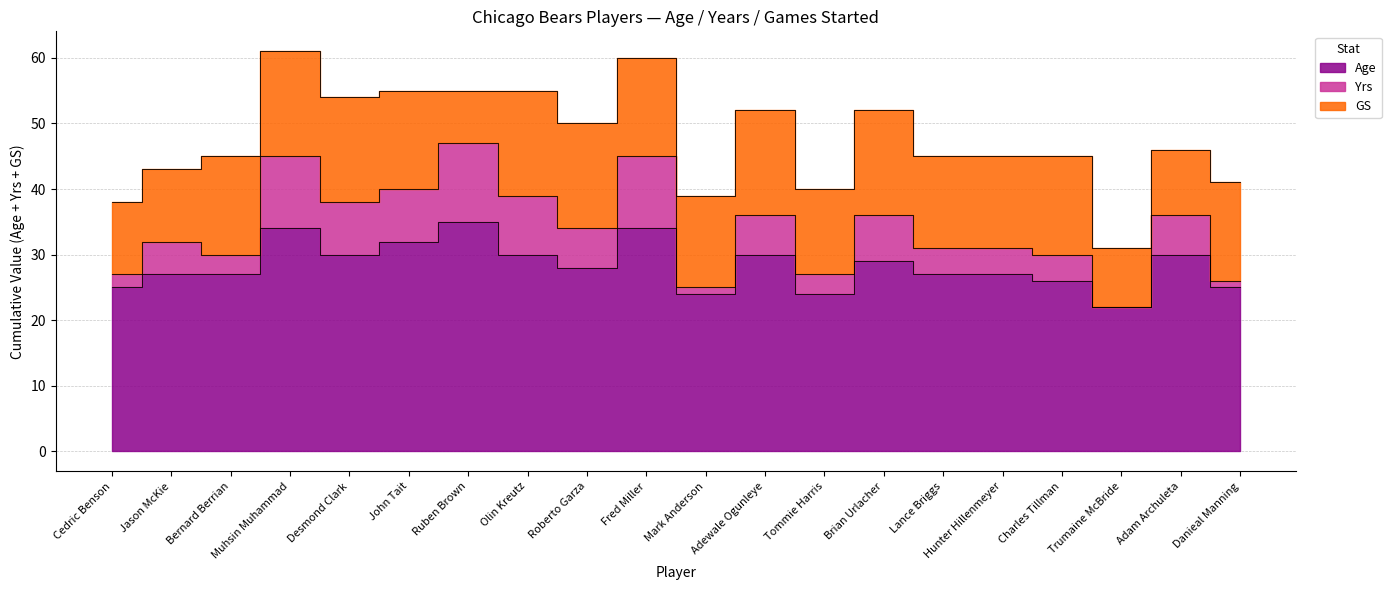

What is the sum of all Age values?

566